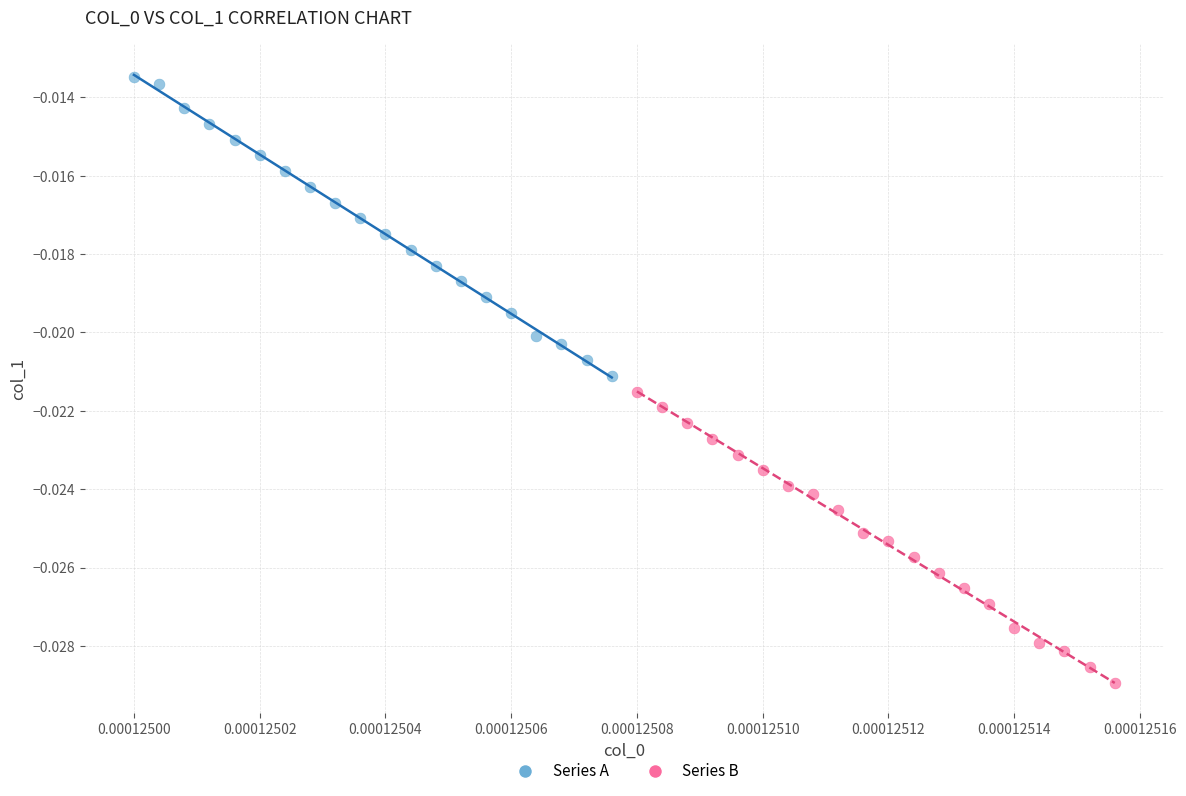

Which series reaches the minimum Y coordinate?

Series B